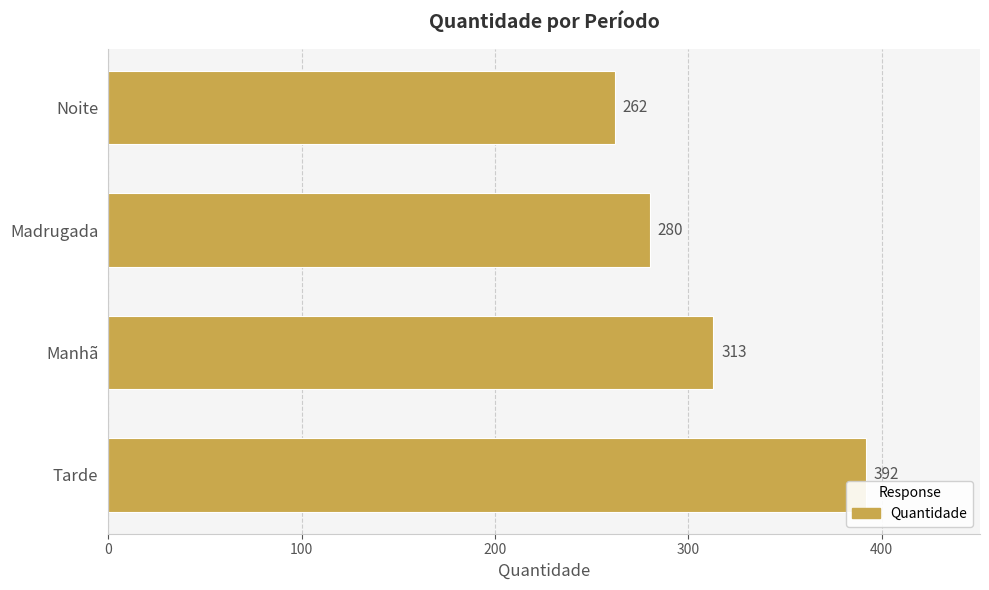

Is it true that the value at Madrugada is 280?

True